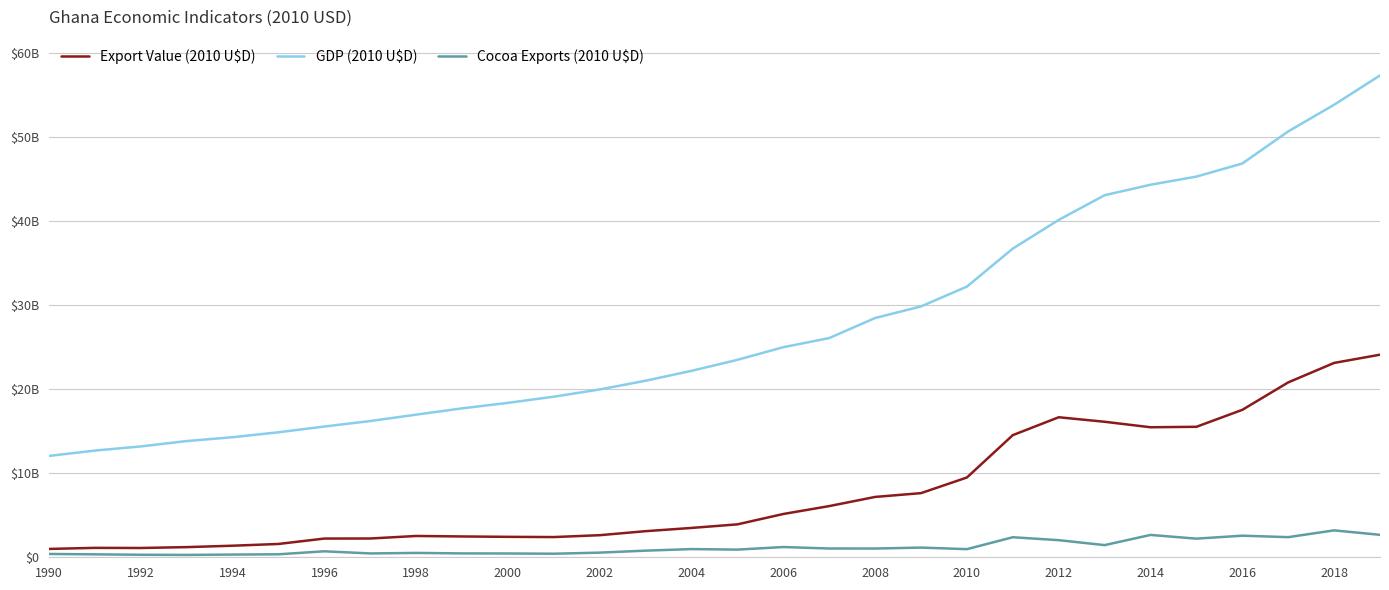

Is this an area chart (filled region under the line)?

No